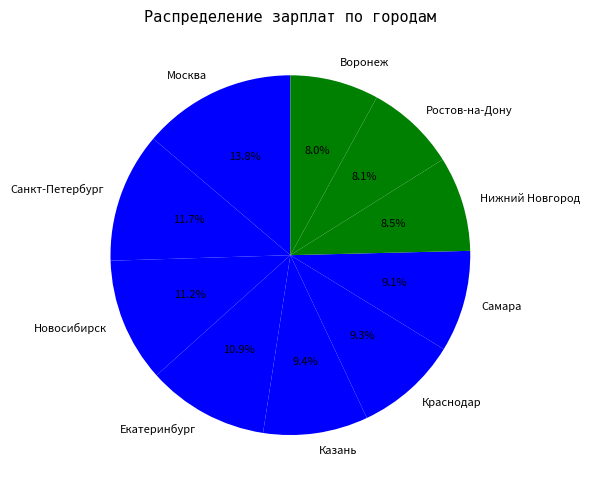

Is Санкт-Петербург the majority of the pie?

No